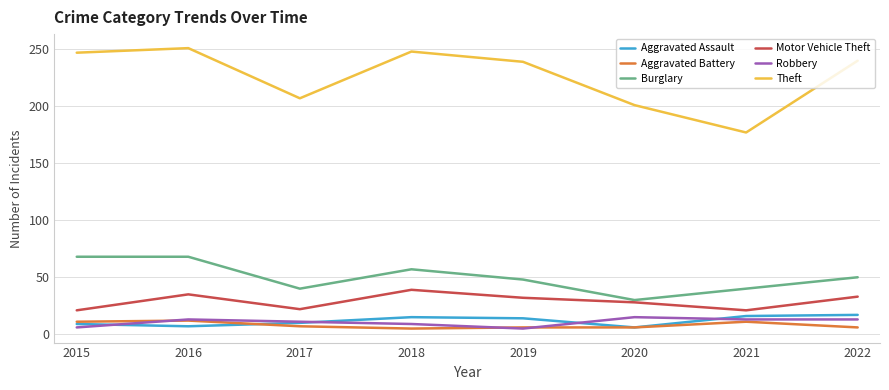

True or false: Burglary has a value of 63 at 2019.

False